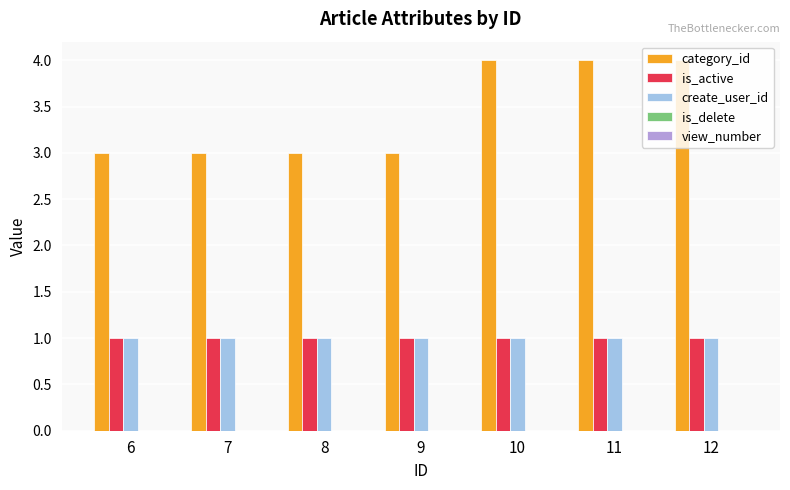

At how many categories does at least one series exceed 2?

7